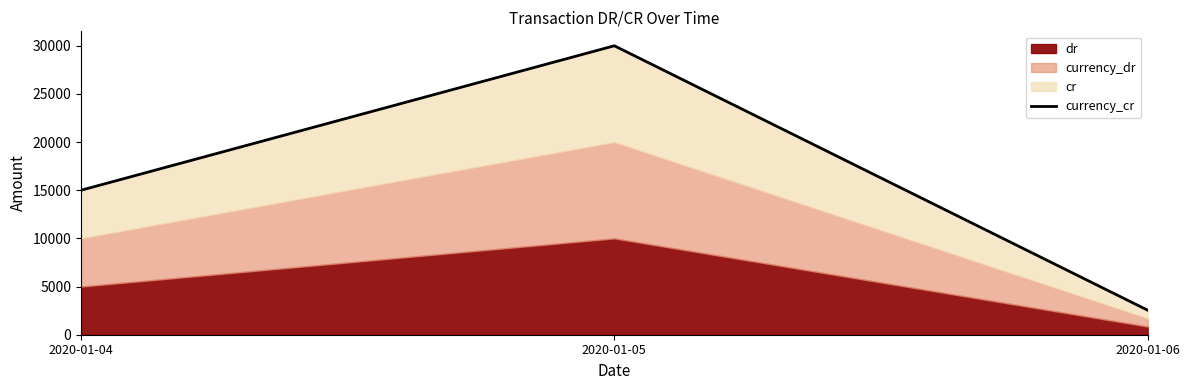

Where does the data first go above 15000?

2020-01-05